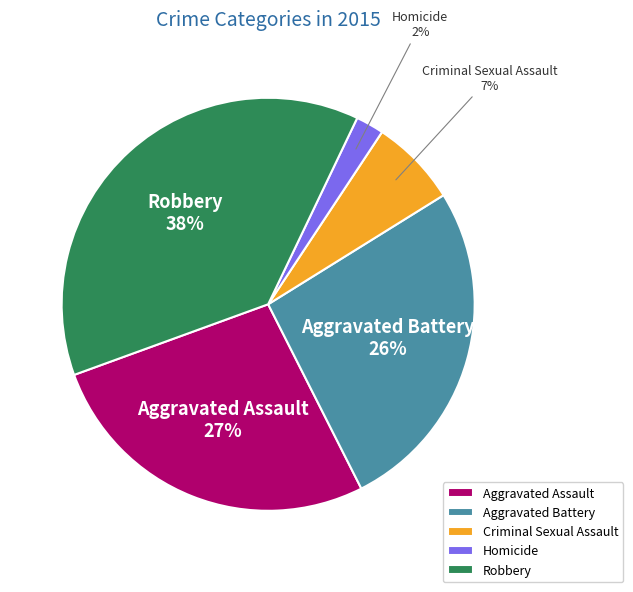

To the nearest percent, what is the average slice percentage?

20%